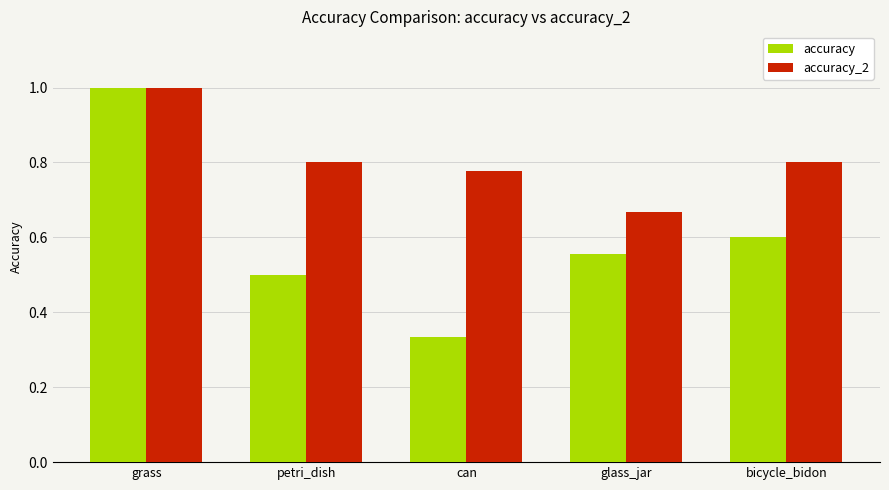

At which label does accuracy reach its minimum?

can